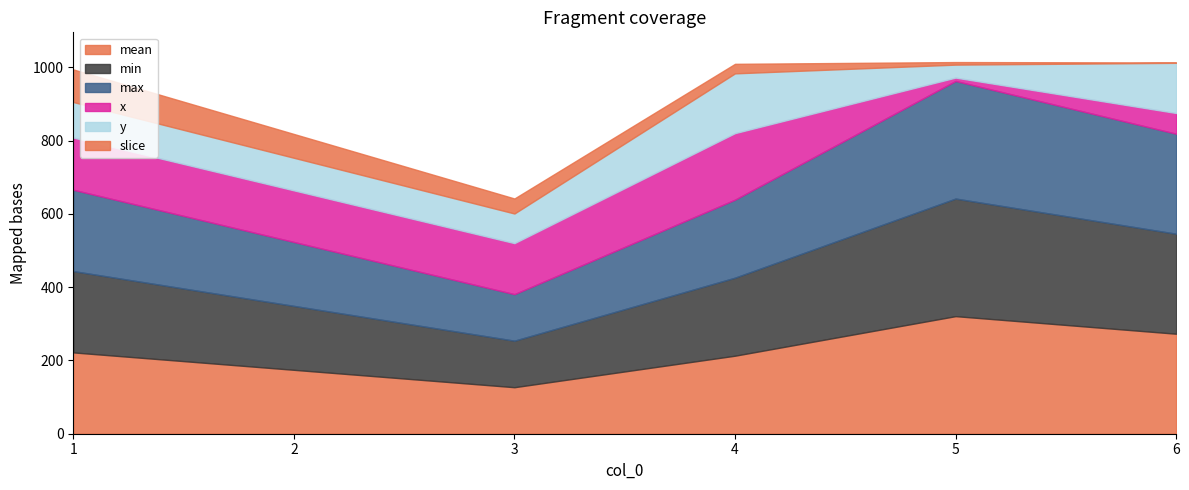

Which category has the highest value in the max series?

5.0